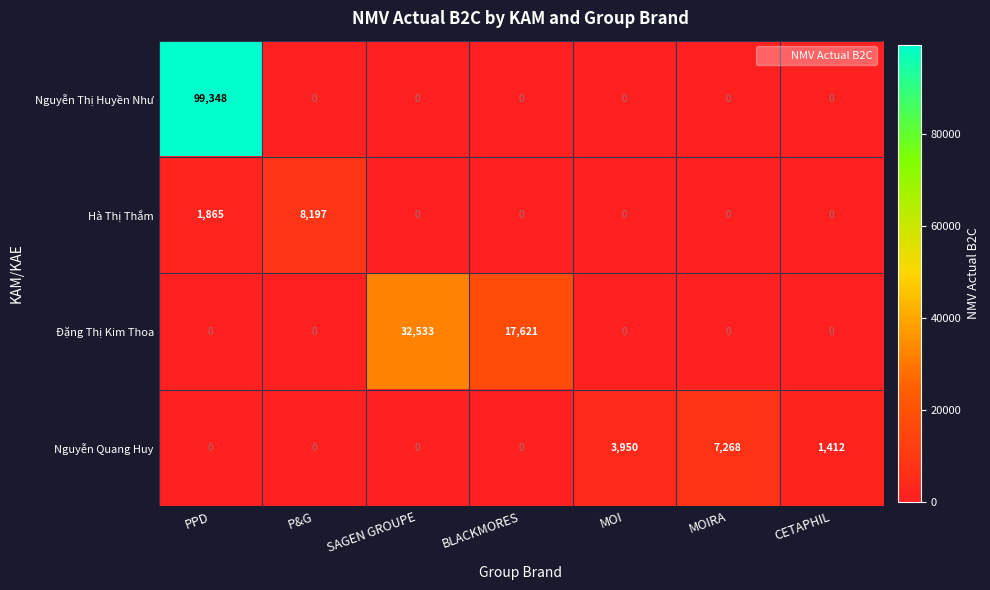

What is the total value across all series at P&G?

8197